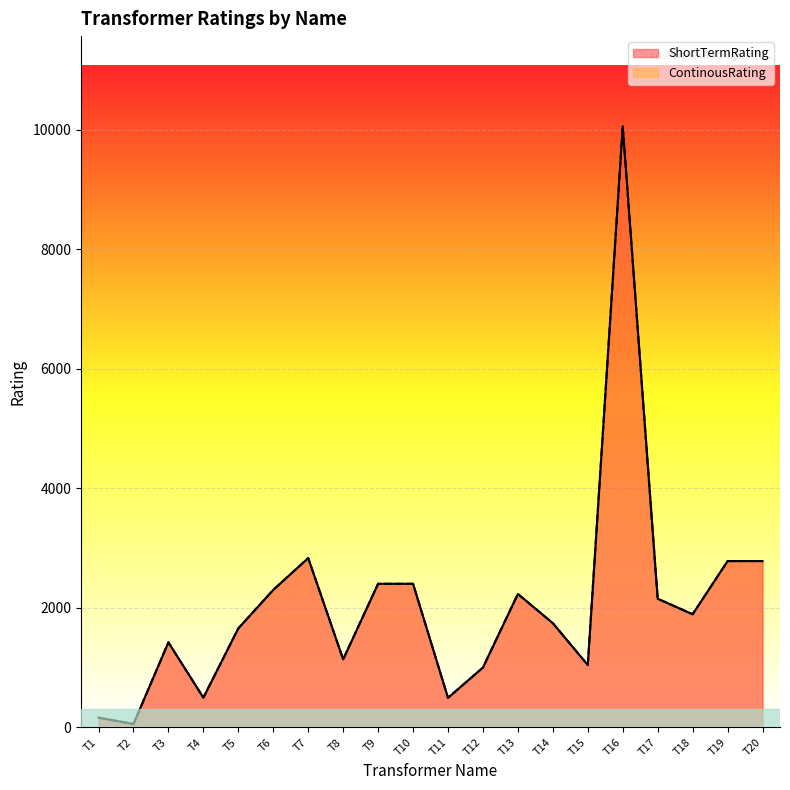

True or false: ContinousRating has more than 2 interior local peaks.

True